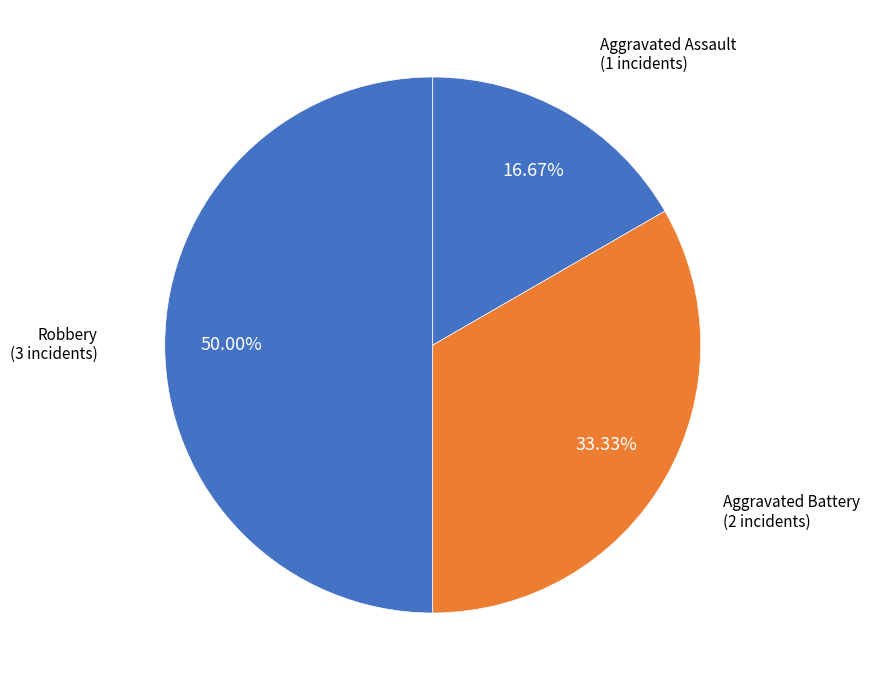

How many slices are in this pie chart?

3